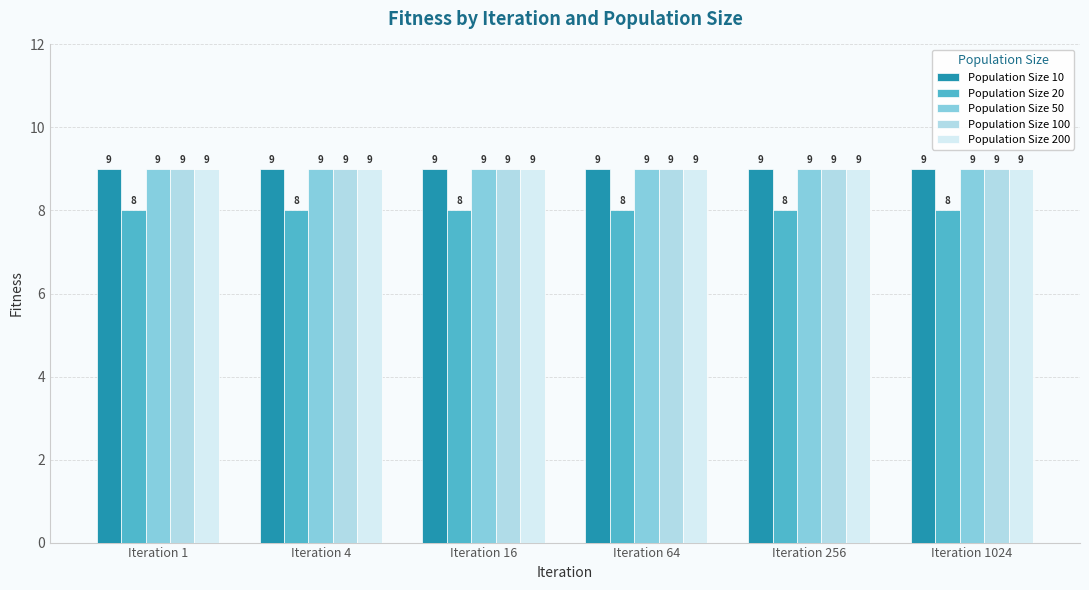

Does the chart contain stacked bars?

No